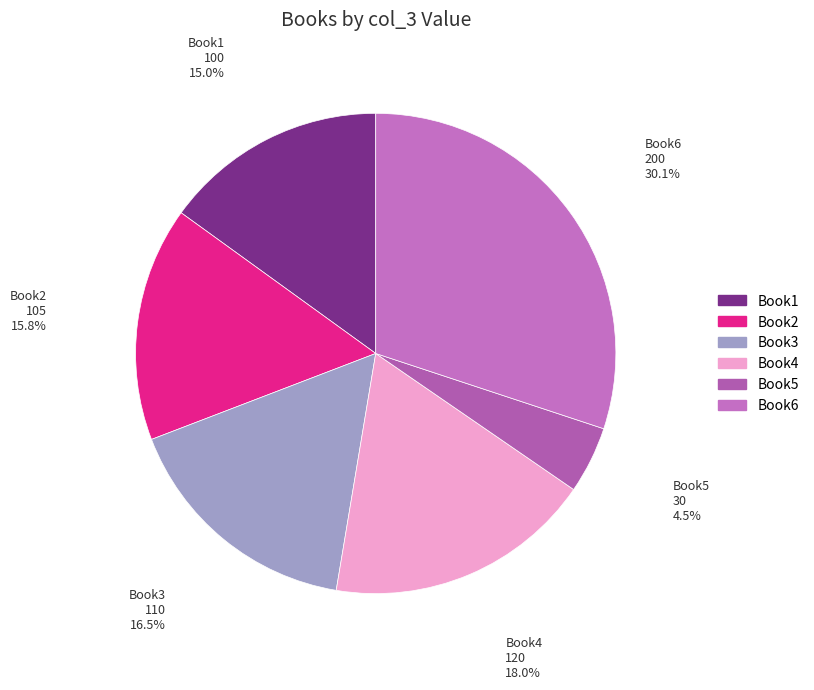

Rank the categories by value from lowest to highest.

Book5, Book1, Book2, Book3, Book4, Book6